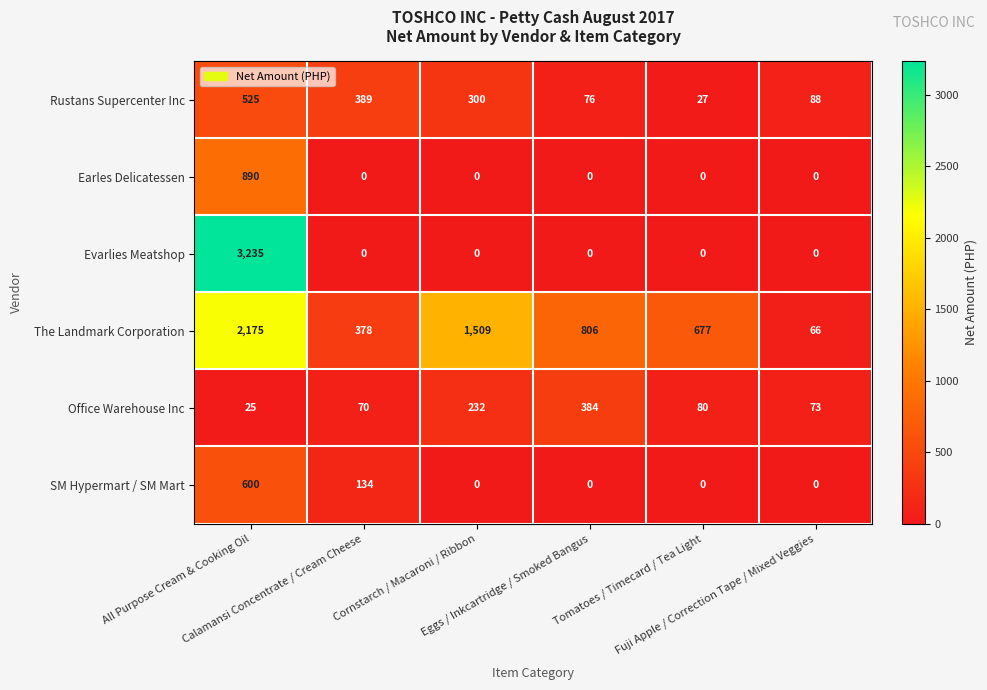

What is the difference between the maximum and second lowest values in the Office Warehouse Inc series?

314